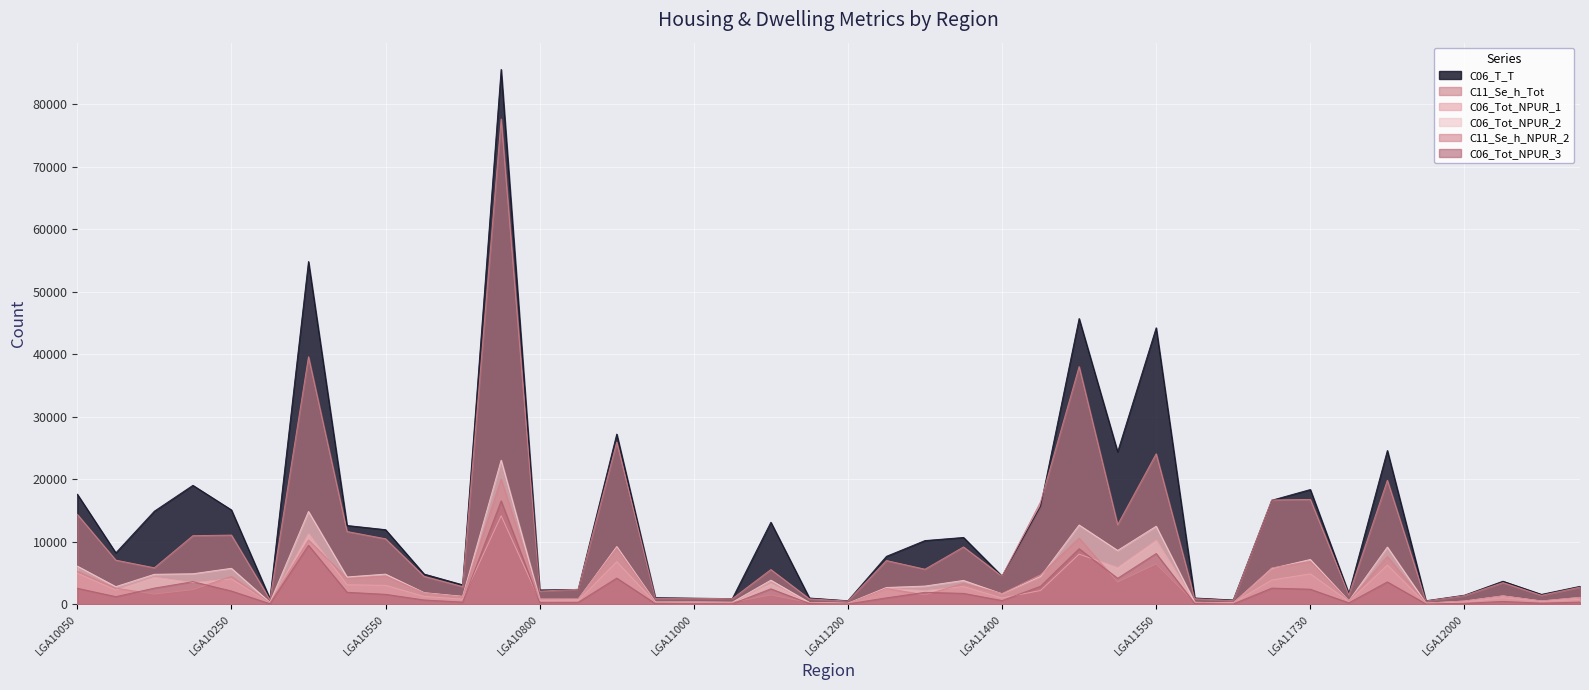

What is the difference between the second highest and second lowest values in the C11_Se_h_Tot series?

39084